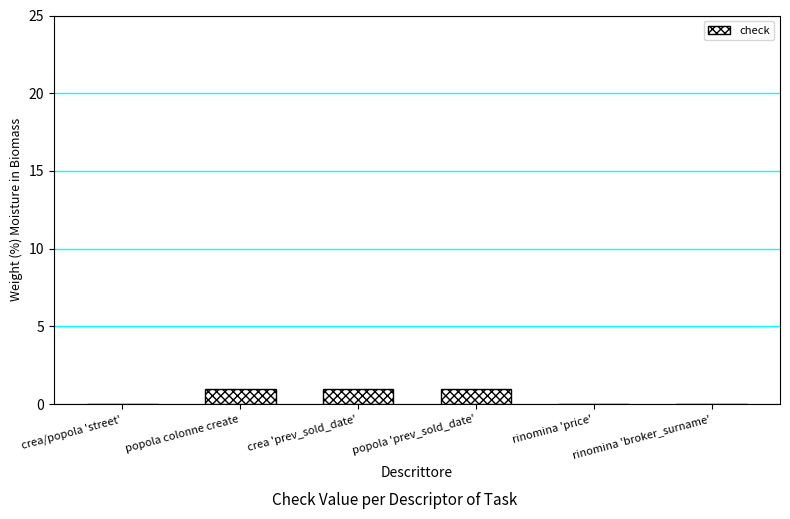

Count the number of data series in this chart.

1